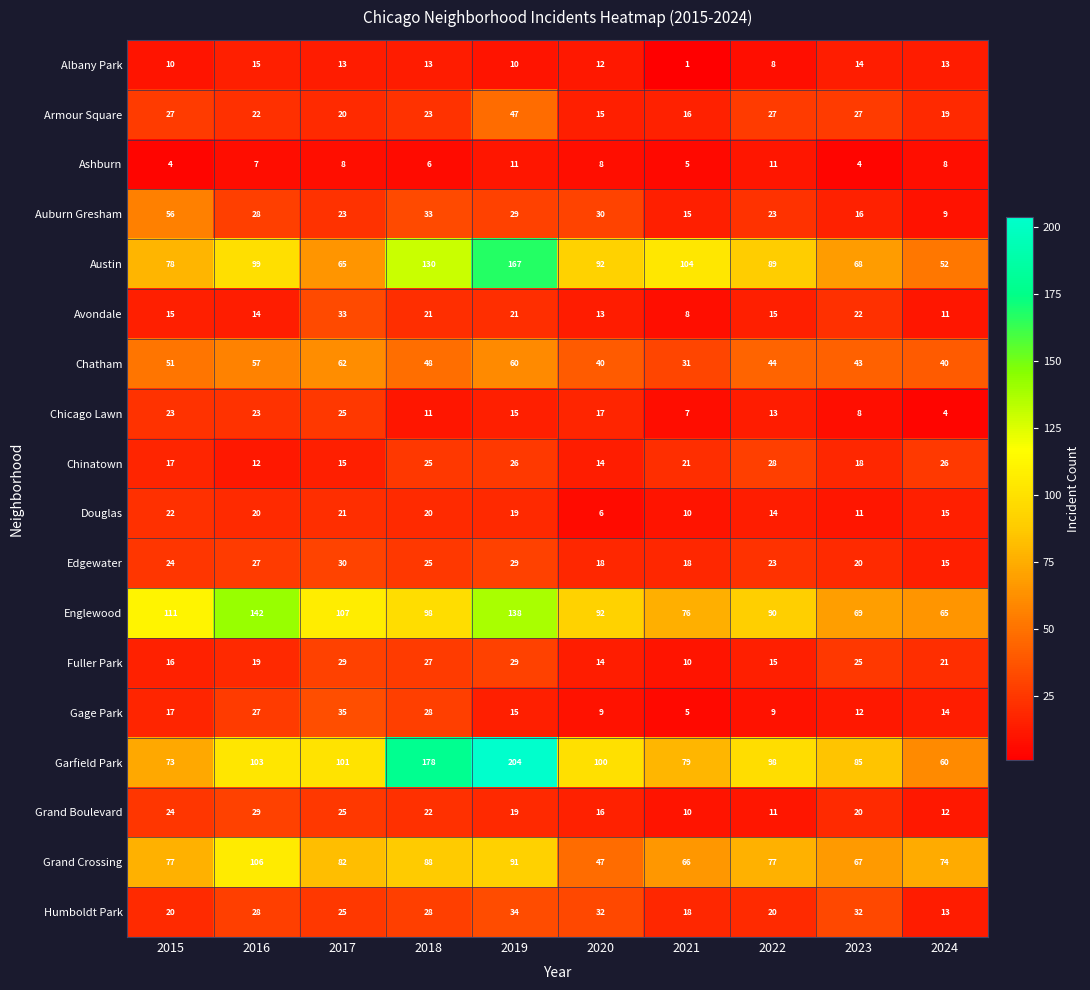

What is the greatest value displayed?

204